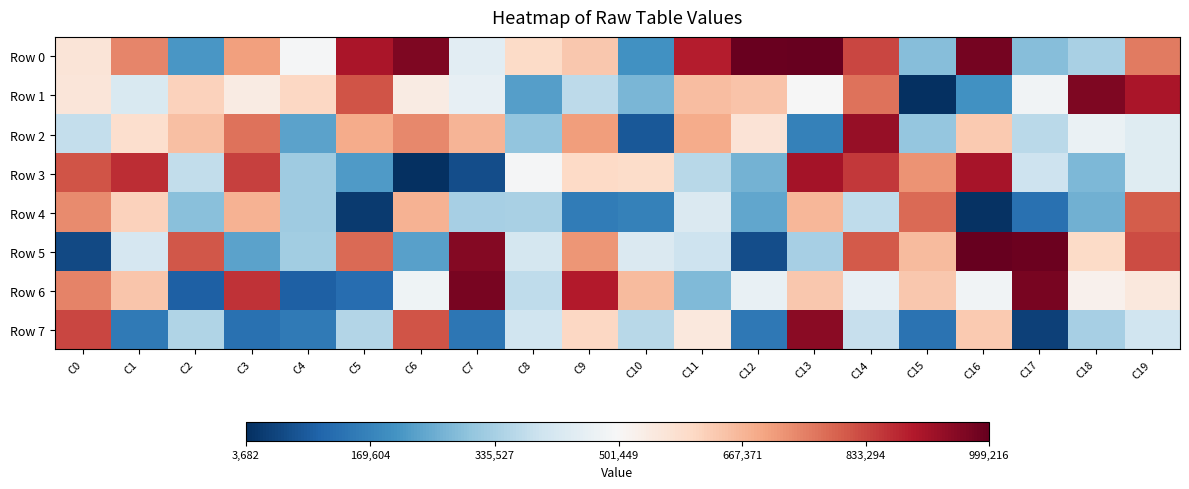

Reading left to right, extract all data points from this chart.

Row 0: C0=63065	C1=242563	C2=-287114	C3=206624	C4=-6595	C5=407565	C6=467071	C7=-53707	C8=96522	C9=134442	C10=-302162	C11=394148	C12=495338	C13=499608	C14=332397	C15=-210552	C16=476703	C17=-209701	C18=-160779	C19=258903
Row 1: C0=61308	C1=-75249	C2=116342	C3=41056	C4=103385	C5=315618	C6=40890	C7=-39760	C8=-271621	C9=-128569	C10=-224851	C11=155175	C12=144411	C13=-379	C14=269642	C15=-493622	C16=-301871	C17=-17464	C18=465424	C19=406940
Row 2: C0=-119287	C1=83668	C2=151663	C3=269639	C4=-263815	C5=186197	C6=238457	C7=168871	C8=-195968	C9=210153	C10=-421364	C11=184915	C12=67513	C13=-335613	C14=435989	C15=-190347	C16=132100	C17=-132530	C18=-32258	C19=-60566
Row 3: C0=315224	C1=368227	C2=-123650	C3=340339	C4=-174739	C5=-279597	C6=-495926	C7=-438052	C8=-6310	C9=100333	C10=91045	C11=-138801	C12=-235434	C13=414662	C14=354376	C15=225406	C16=411617	C17=-101835	C18=-223847	C19=-58623
Row 4: C0=237186	C1=115367	C2=-207774	C3=172688	C4=-176190	C5=-473468	C6=175381	C7=-164086	C8=-160758	C9=-345691	C10=-335528	C11=-71972	C12=-257143	C13=165978	C14=-125465	C15=284148	C16=-488851	C17=-368350	C18=-238475	C19=302843
Row 5: C0=-448077	C1=-84581	C2=308960	C3=-266241	C4=-174202	C5=281304	C6=-269830	C7=459871	C8=-85672	C9=221629	C10=-73490	C11=-101747	C12=-441114	C13=-164513	C14=306471	C15=156620	C16=495968	C17=490455	C18=96114	C19=325644
Row 6: C0=247194	C1=138553	C2=-404340	C3=362180	C4=-404862	C5=-378460	C6=-19599	C7=475607	C8=-127295	C9=395231	C10=159958	C11=-218292	C12=-37871	C13=133500	C14=-40336	C15=136084	C16=-16701	C17=476045	C18=22852	C19=51202
Row 7: C0=333165	C1=-349350	C2=-148644	C3=-368581	C4=-351251	C5=-146205	C6=315771	C7=-357347	C8=-97904	C9=103620	C10=-136888	C11=54238	C12=-355121	C13=452367	C14=-114559	C15=-367511	C16=129536	C17=-461844	C18=-164487	C19=-98217